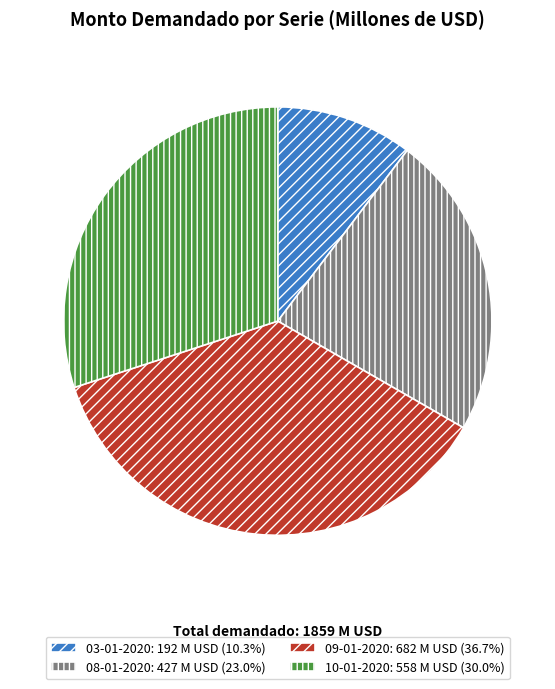

What is the smallest slice in the pie chart?

03-01-2020